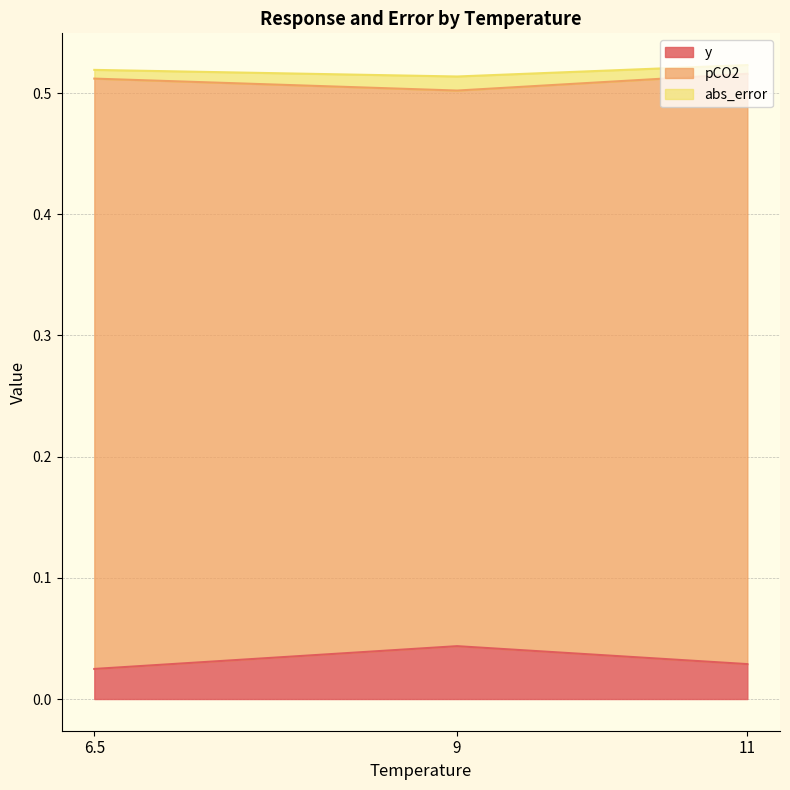

Reading left to right, list all the values displayed in this chart.

y: 0.0	0.0	0.0
pCO2: 0.5	0.5	0.5
abs_error: 0.0	0.0	0.0